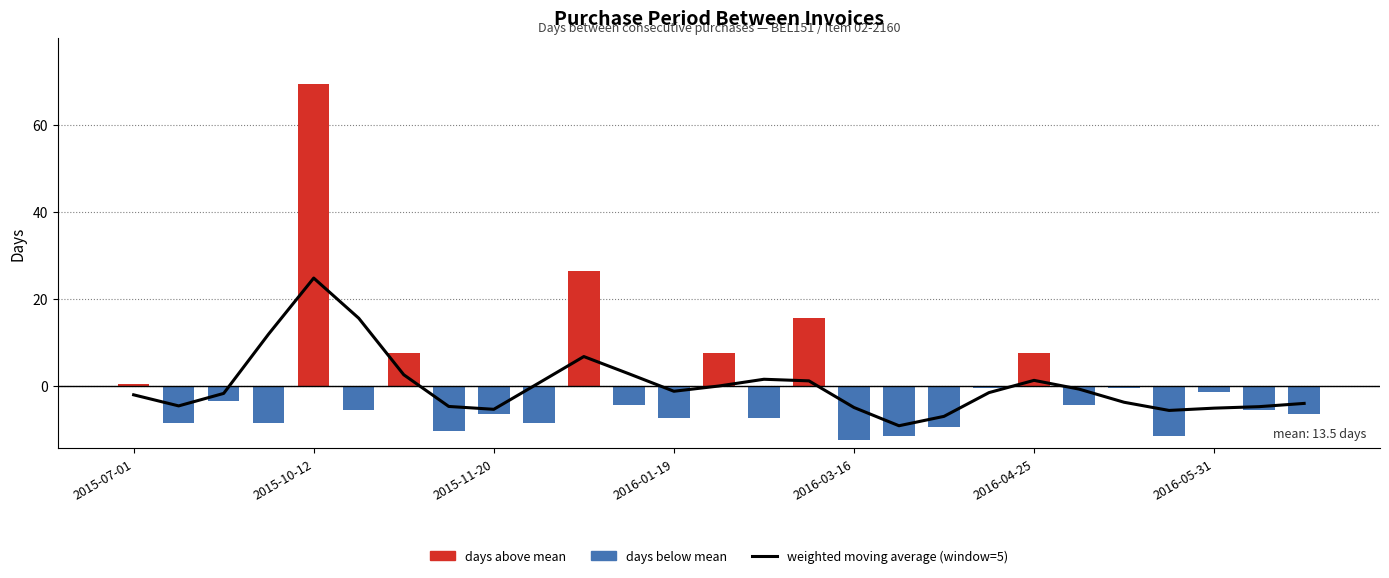

Is it true that the value at 2015-11-20 is -2.9?

False